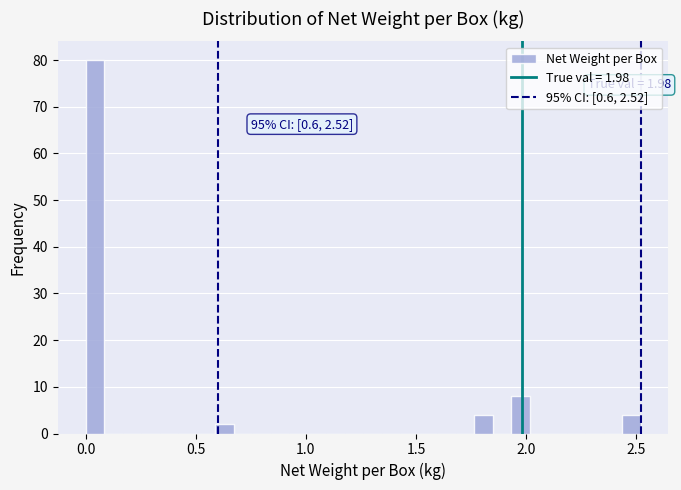

Around what value on the x-axis is the tallest bar? Give the approximate position of its centre, as read against the axis.

0.05